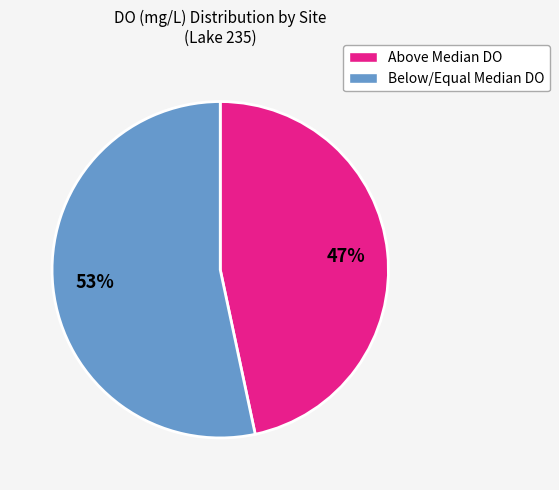

Count the number of slices in the pie.

2